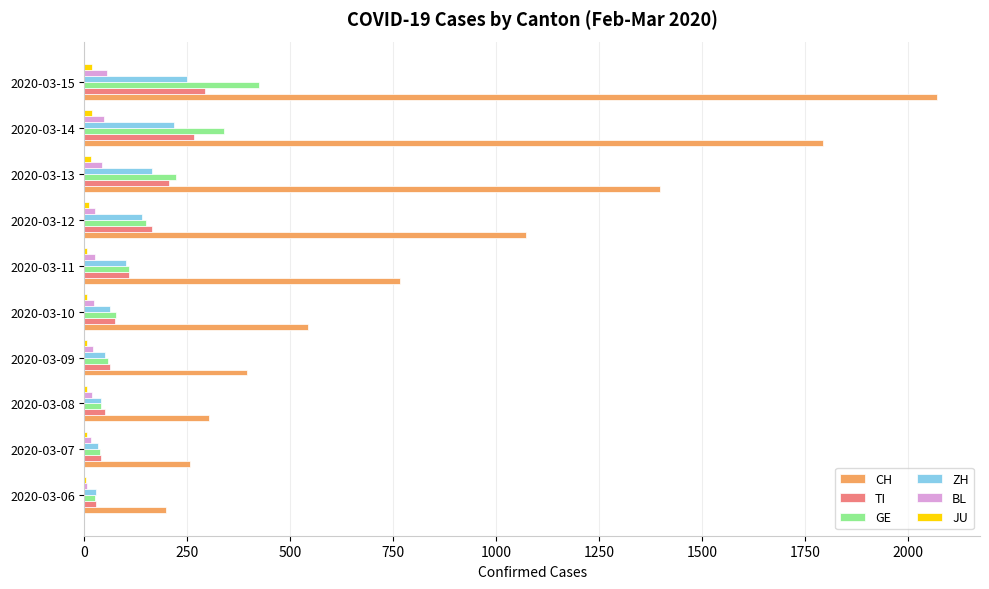

Which series changed the most between 2020-03-06 and 2020-03-12?

CH